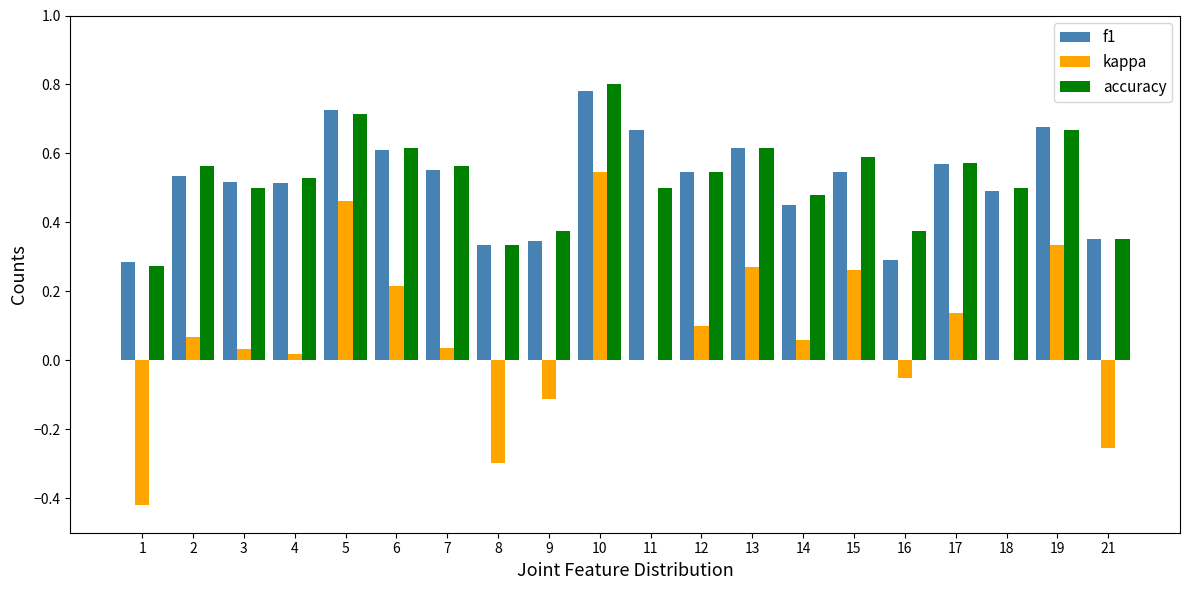

Count the accuracy values in the range 0 to 1.

20